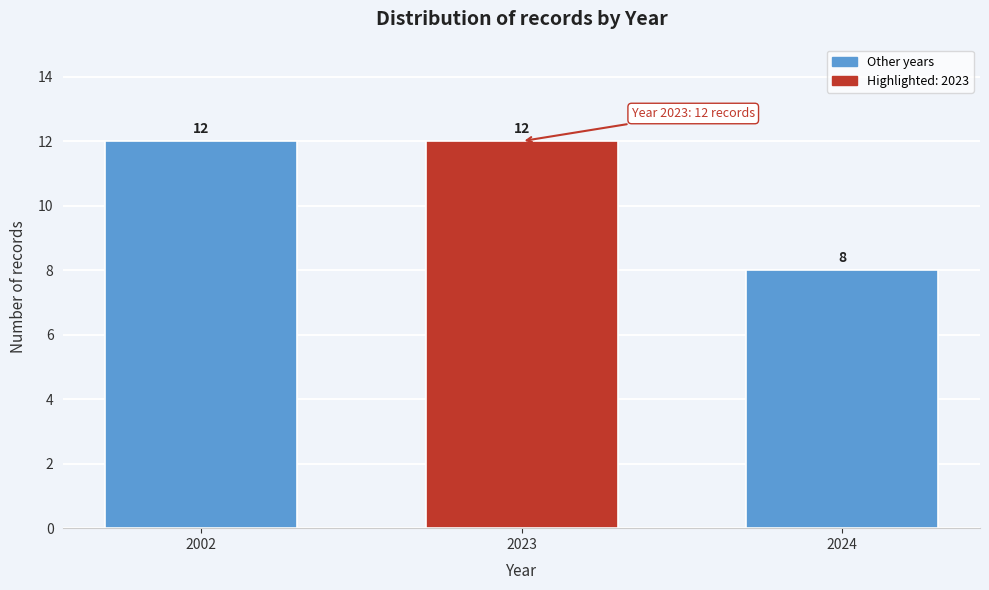

Reading right to left, extract all data points from this chart.

8	12	12